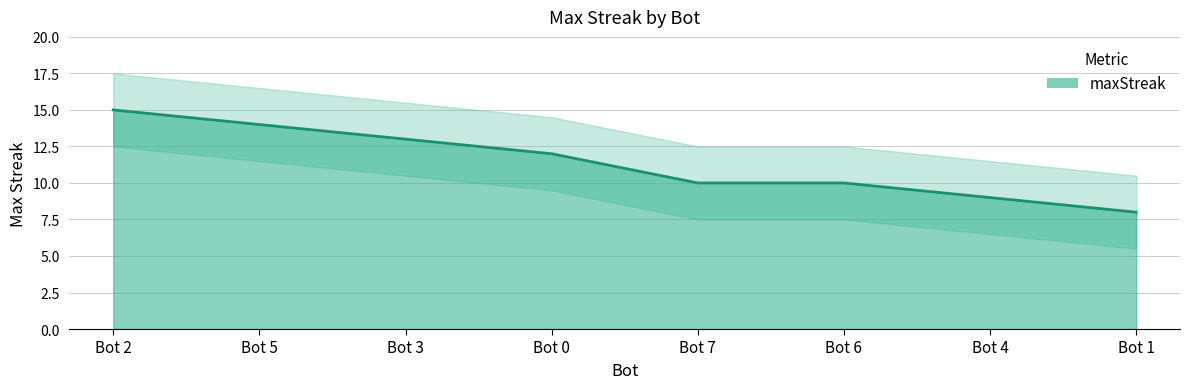

How many data points are less than 12?

4